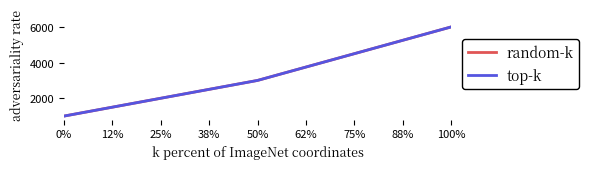

Count the random-k values in the range 1000 to 6000.

3